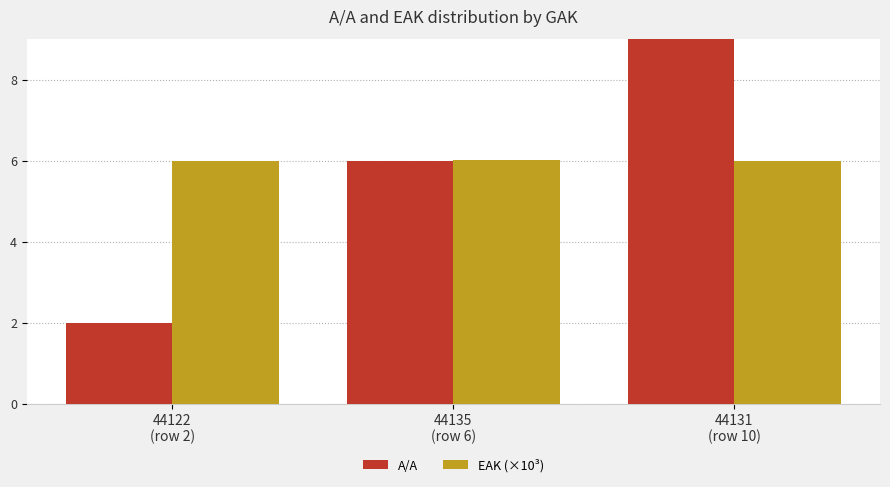

At how many categories does at least one series exceed 5?

3